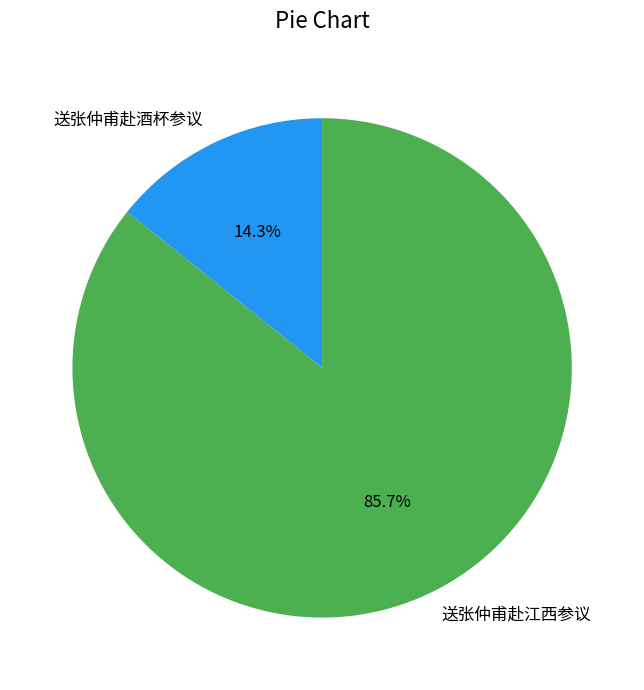

The 送张仲甫赴江西参议 slice represents 99% of the pie. True or false?

False